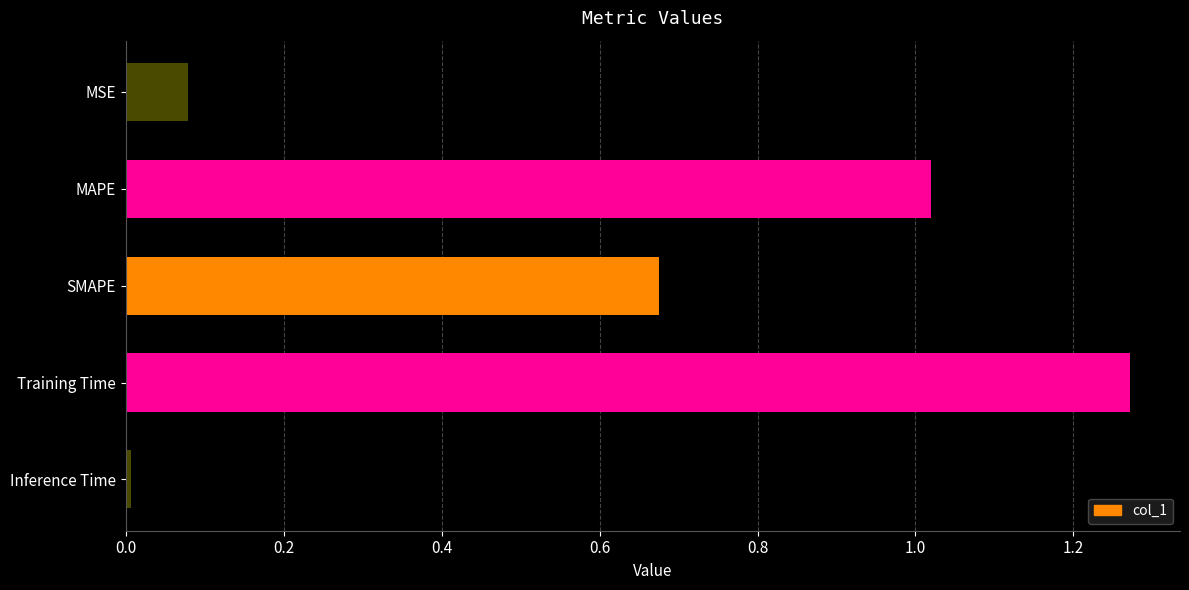

Which has a higher value, MAPE or Training Time?

Training Time